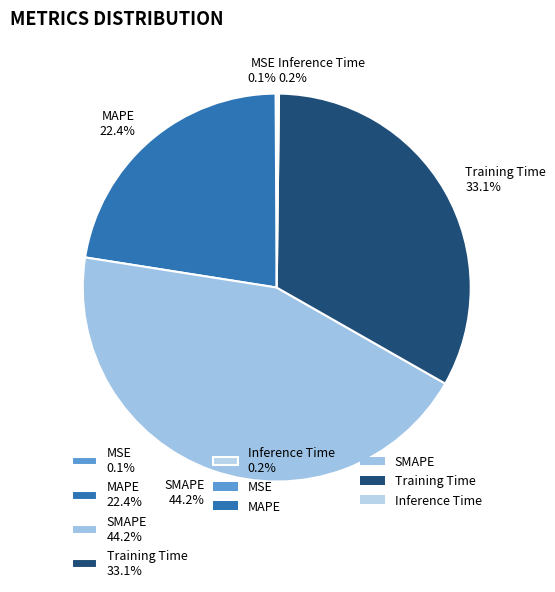

The MAPE slice represents 22% of the pie. True or false?

True